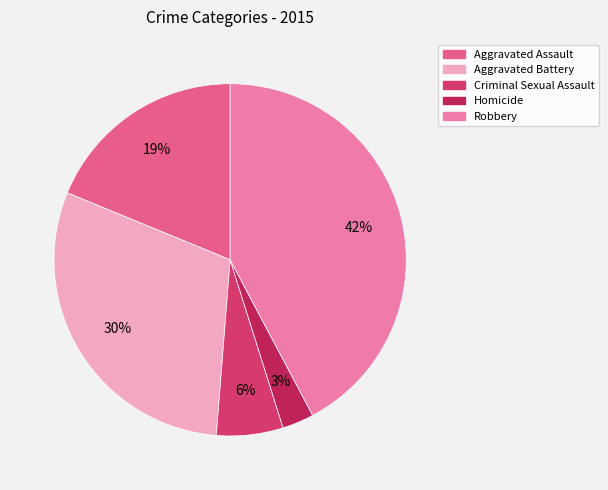

Rank the categories by value from highest to lowest.

Robbery, Aggravated Battery, Aggravated Assault, Criminal Sexual Assault, Homicide